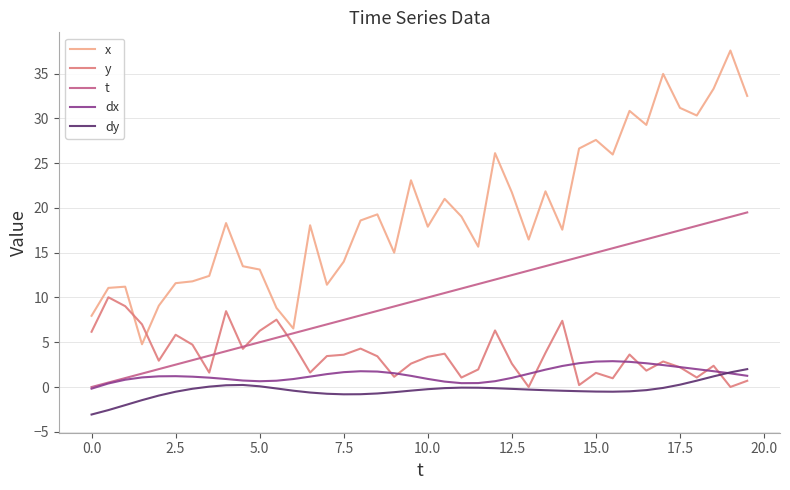

What is the maximum value shown in the chart?

37.6